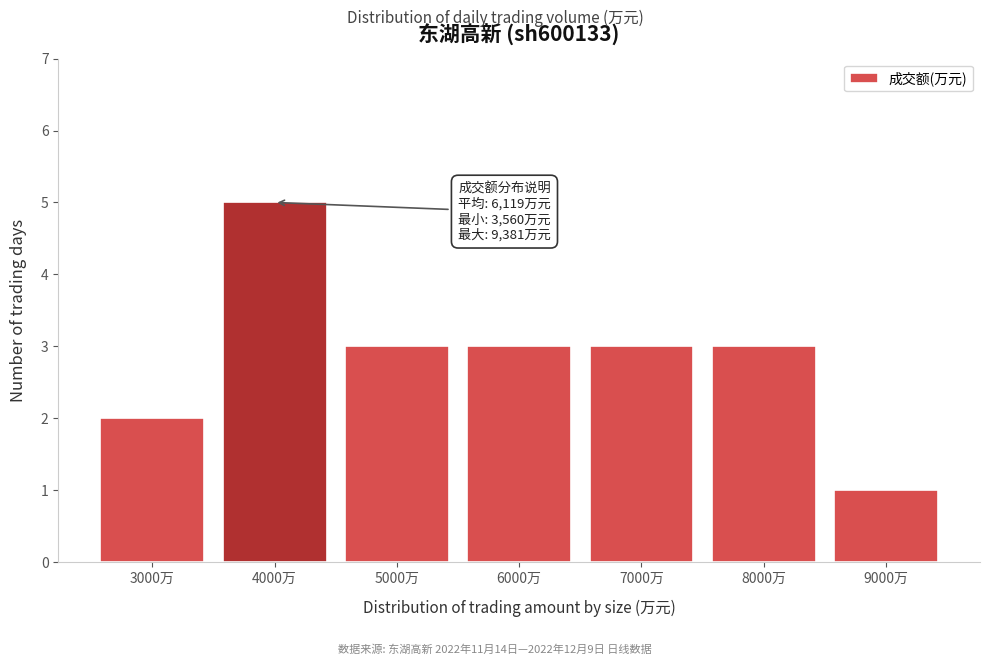

Reading left to right, list all the values displayed in this chart.

2	5	3	3	3	3	1